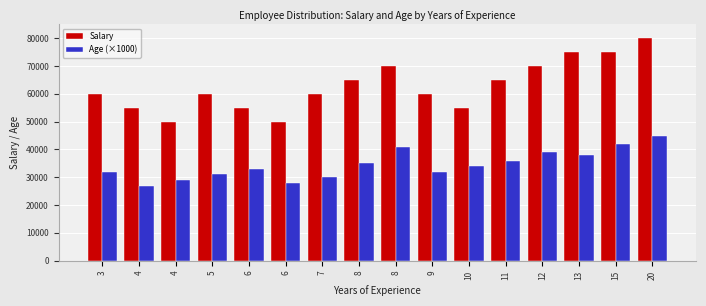

List the series in order of their peak value, highest first.

Salary, Age (×1000)